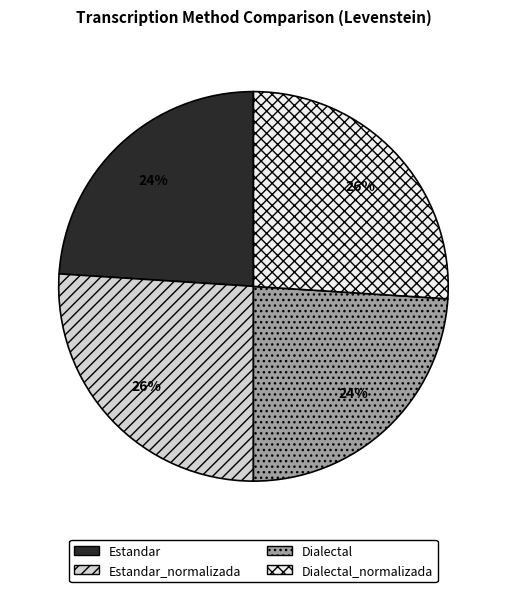

Is there a majority slice in this chart?

No